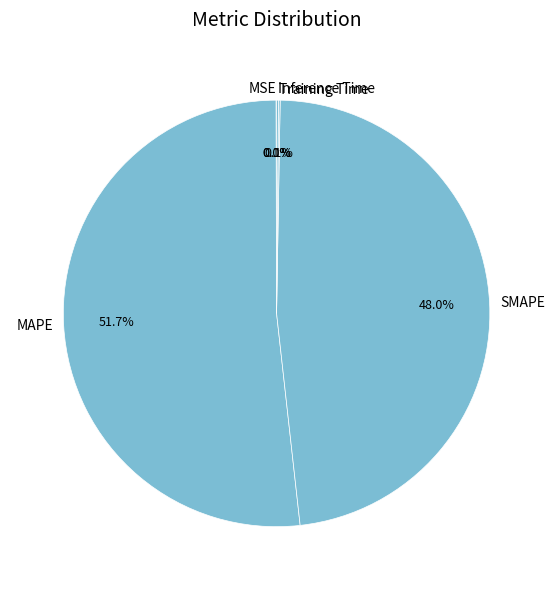

Which slice represents more than half of the pie?

MAPE